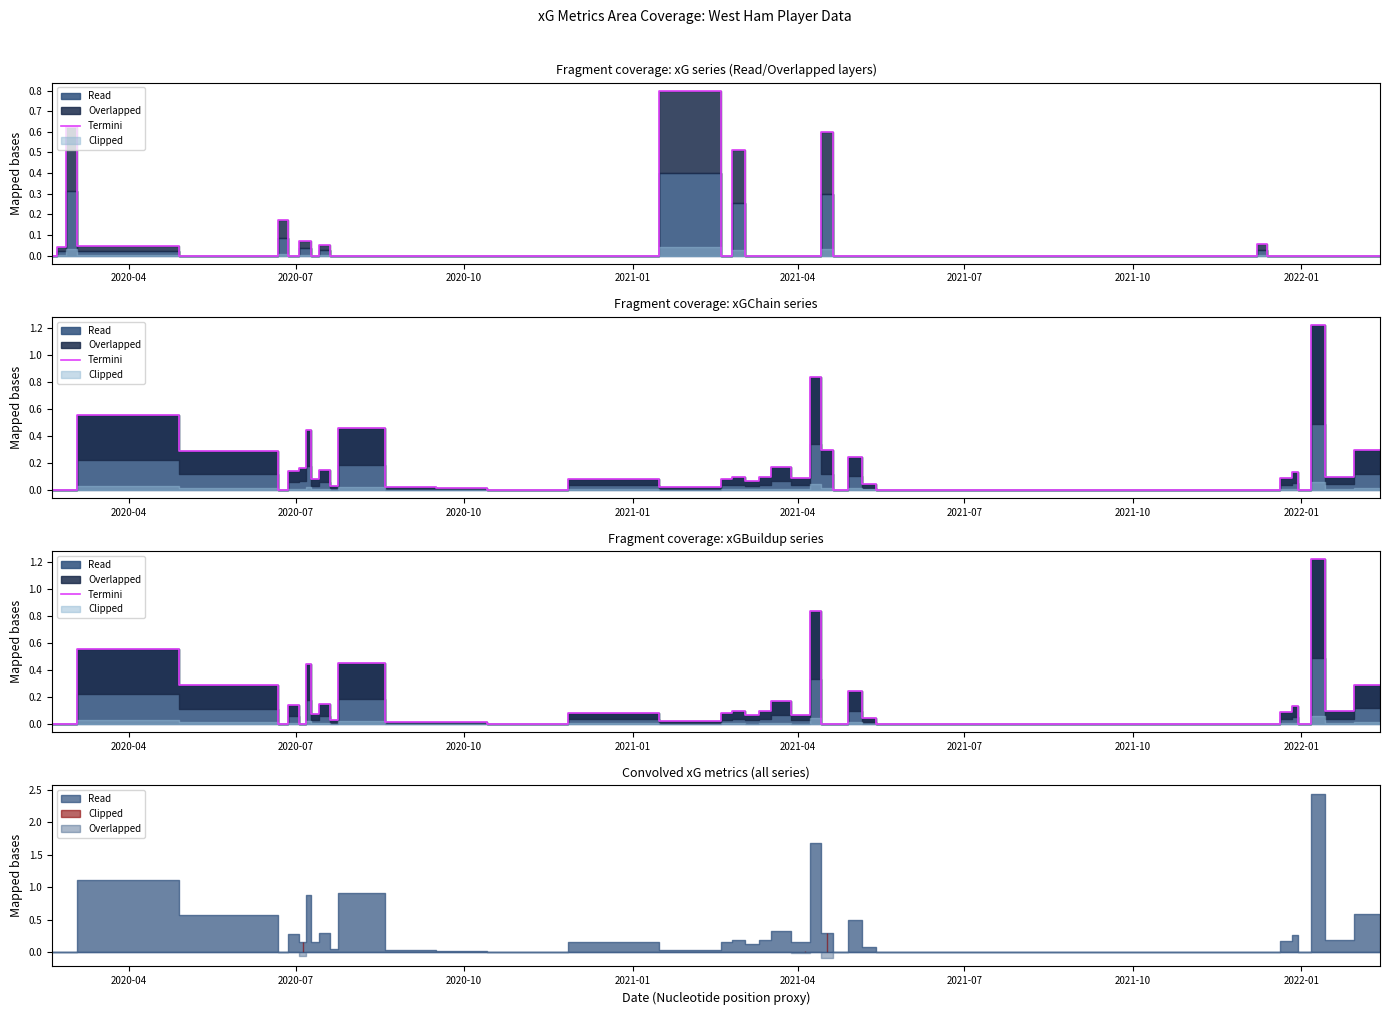

How many points are lower than both their immediate neighbors (excluding endpoints)?

10